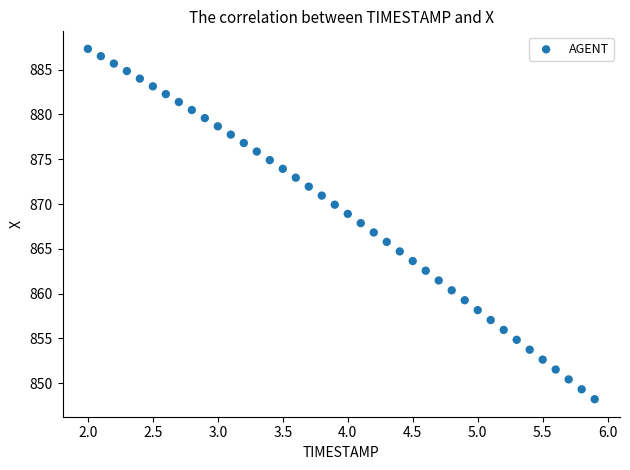

What is the range of Y values (max minus min)?

39.1